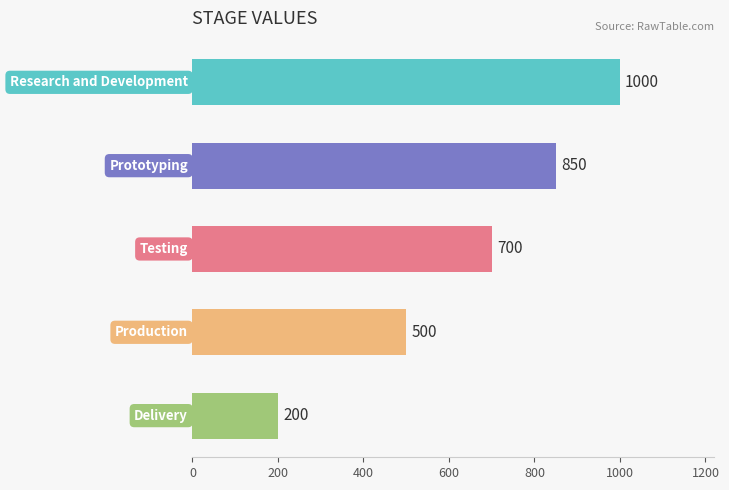

Are the bars horizontal?

Yes